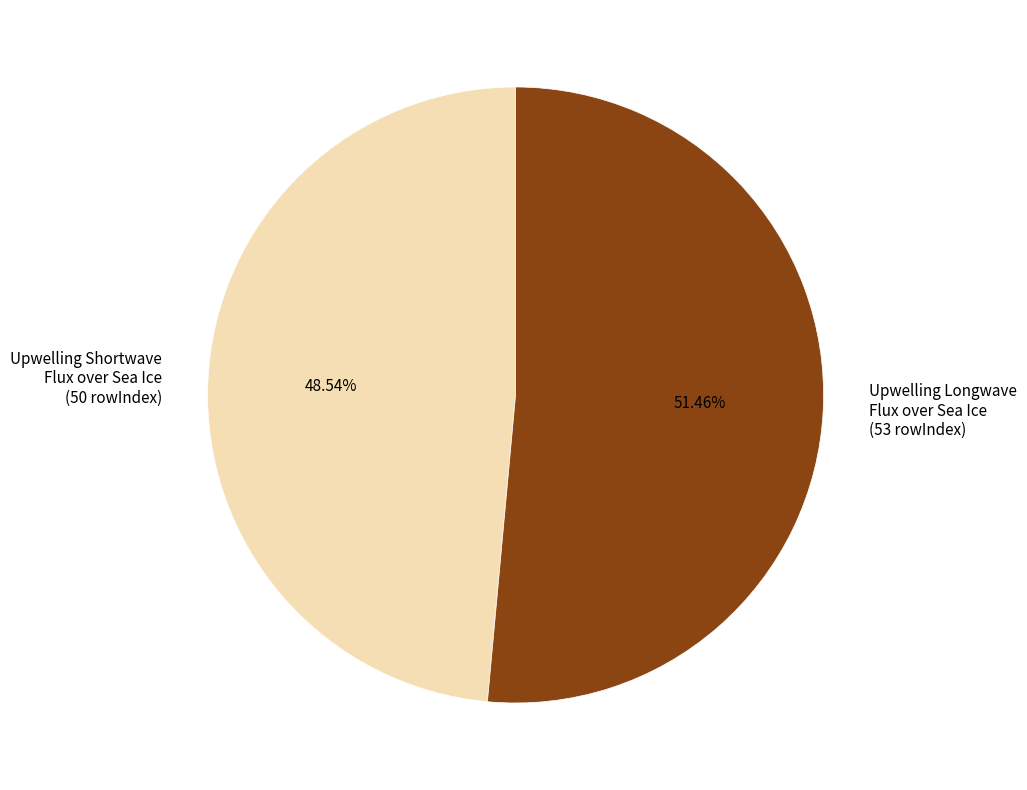

To the nearest percent, what is the difference between the largest and smallest slice percentages?

3%